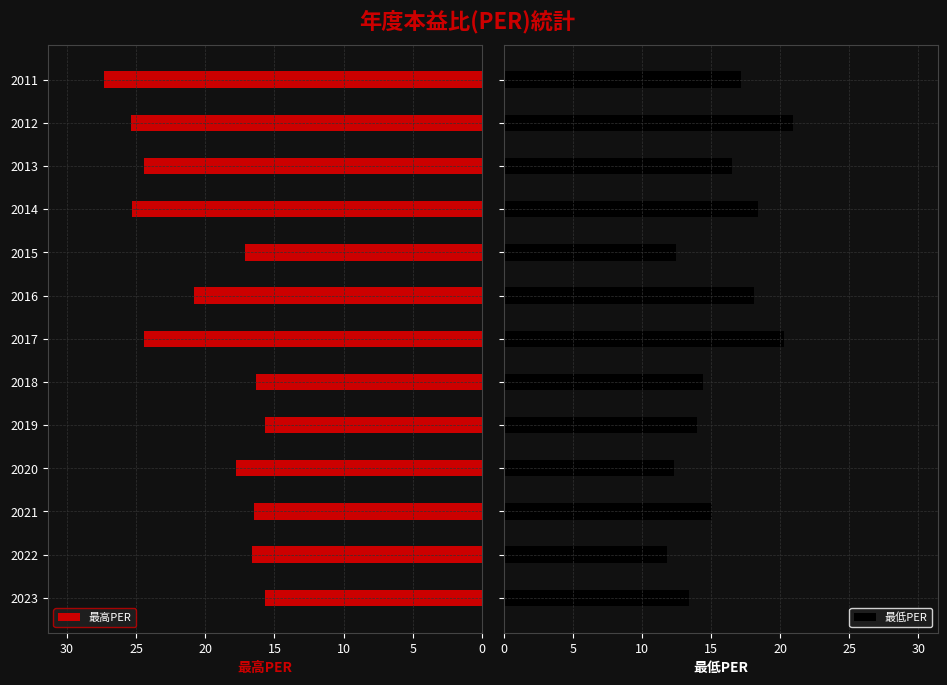

What is the sum of all 最高PER values?

263.3